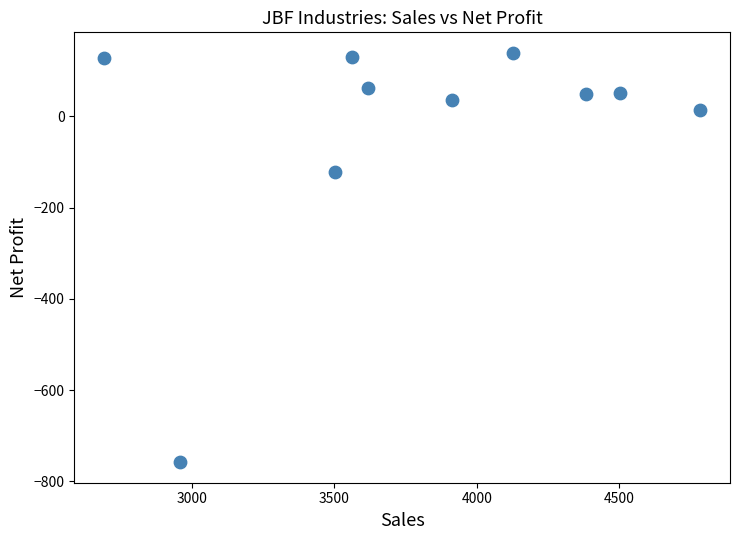

What Y value in the scatter plot is closest to -309?

-122.8